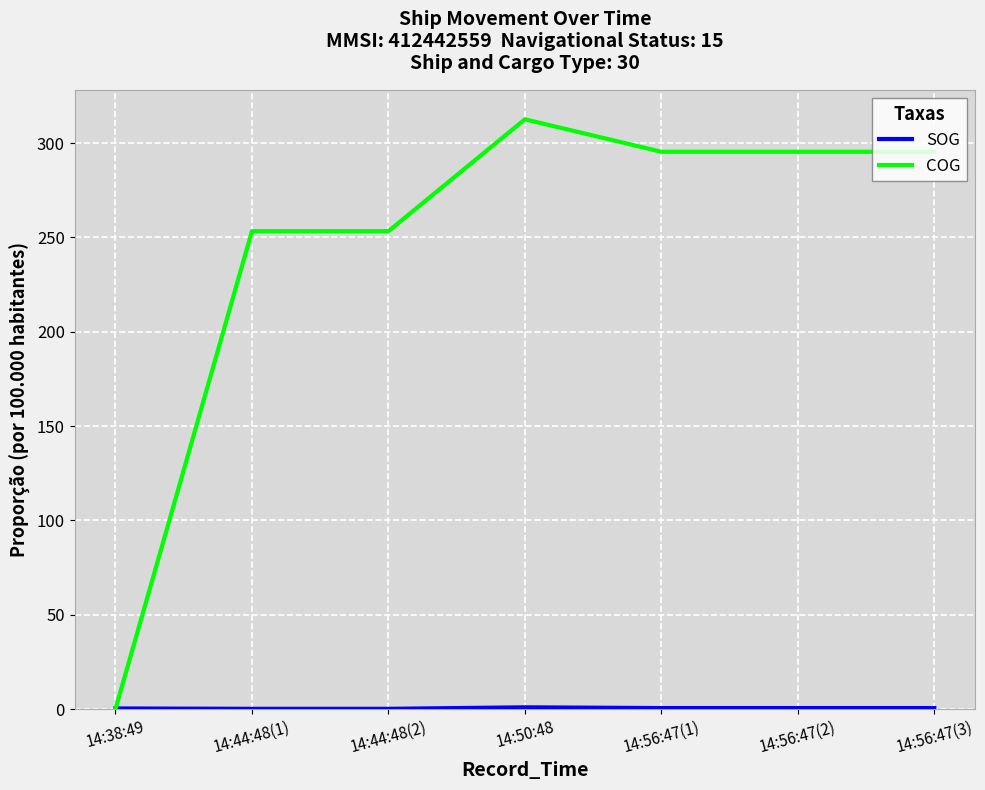

Which category has the highest value in the COG series?

14:50:48